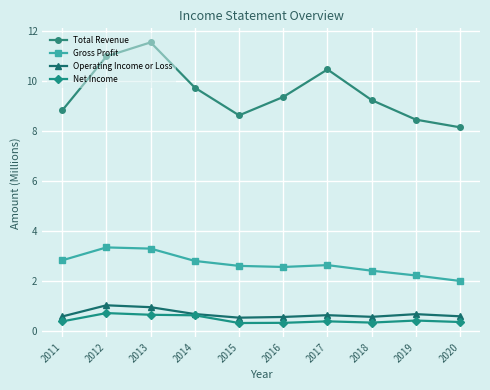

How many values in the Gross Profit series exceed 2?

9